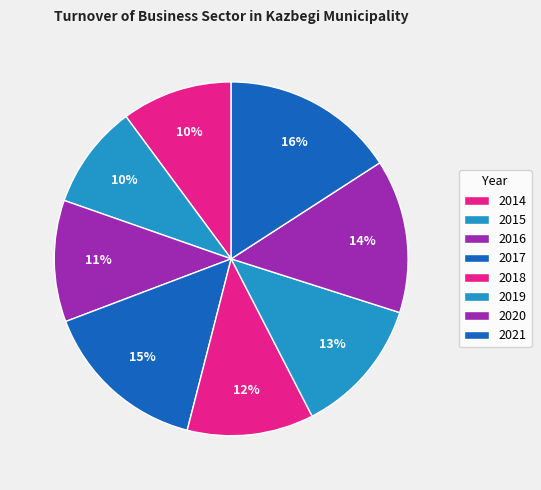

What percentage is the 2017 slice, to the nearest percent?

15%